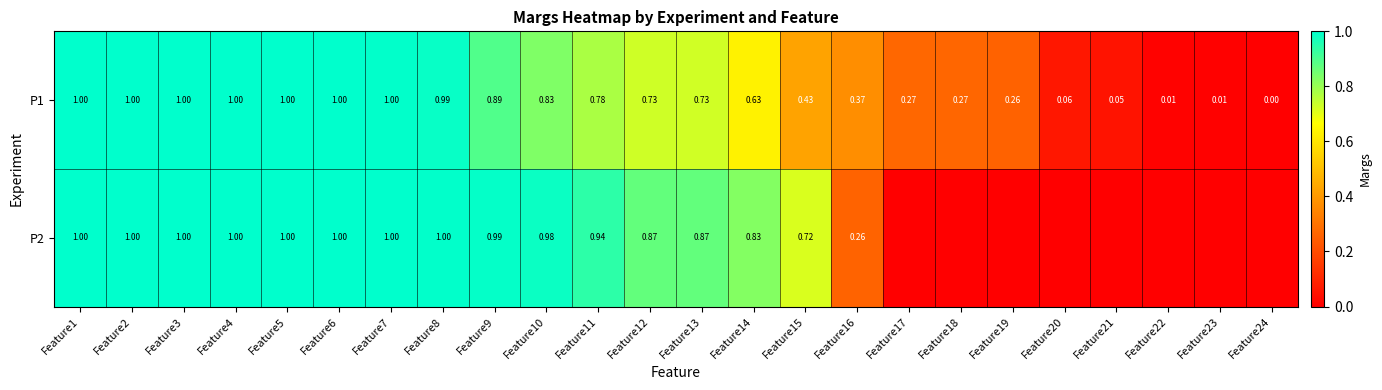

Is the value of P1 at Feature8 greater than the value of P2 at Feature7?

No